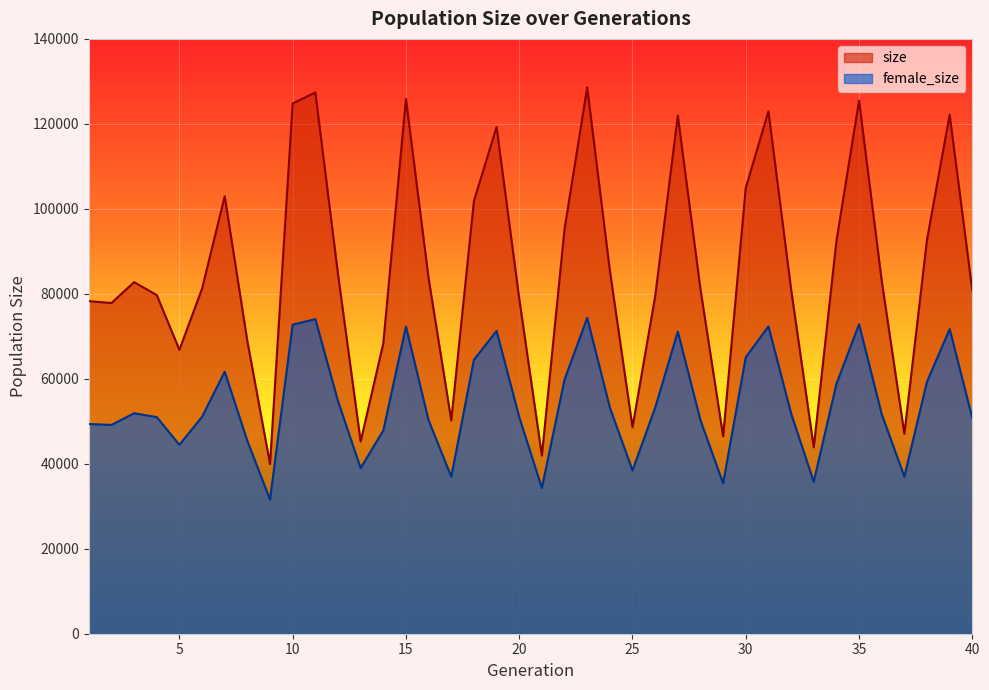

How many lines are shown in the chart?

2